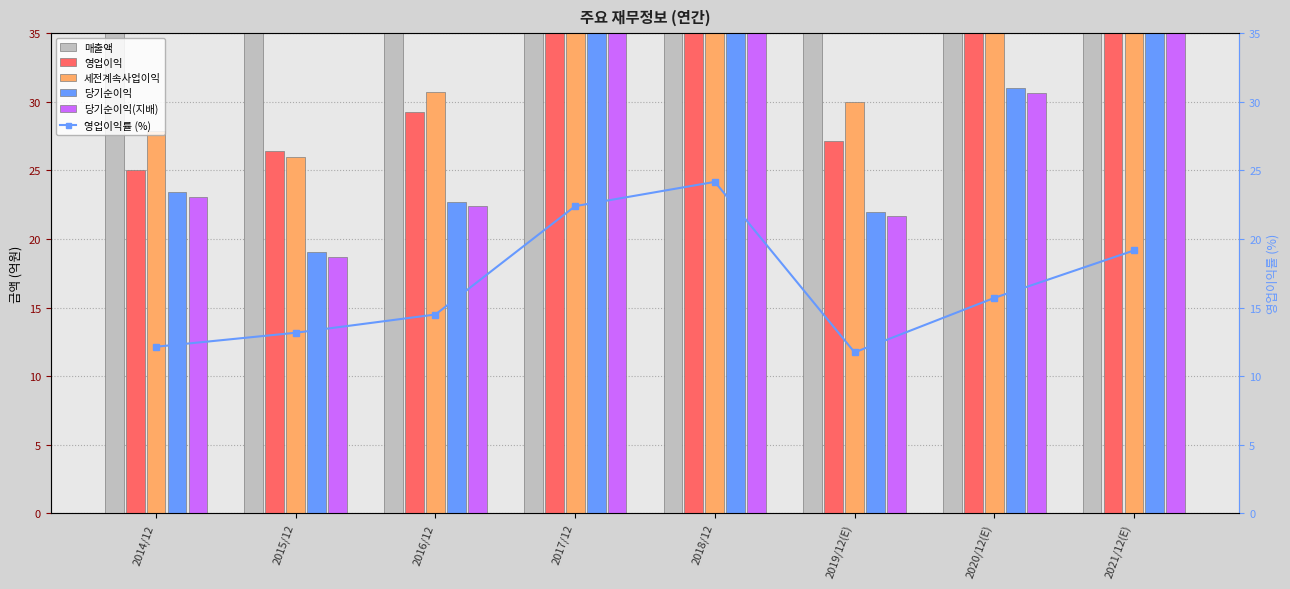

Where does the 영업이익률 (%) series first go above 15?

2017/12